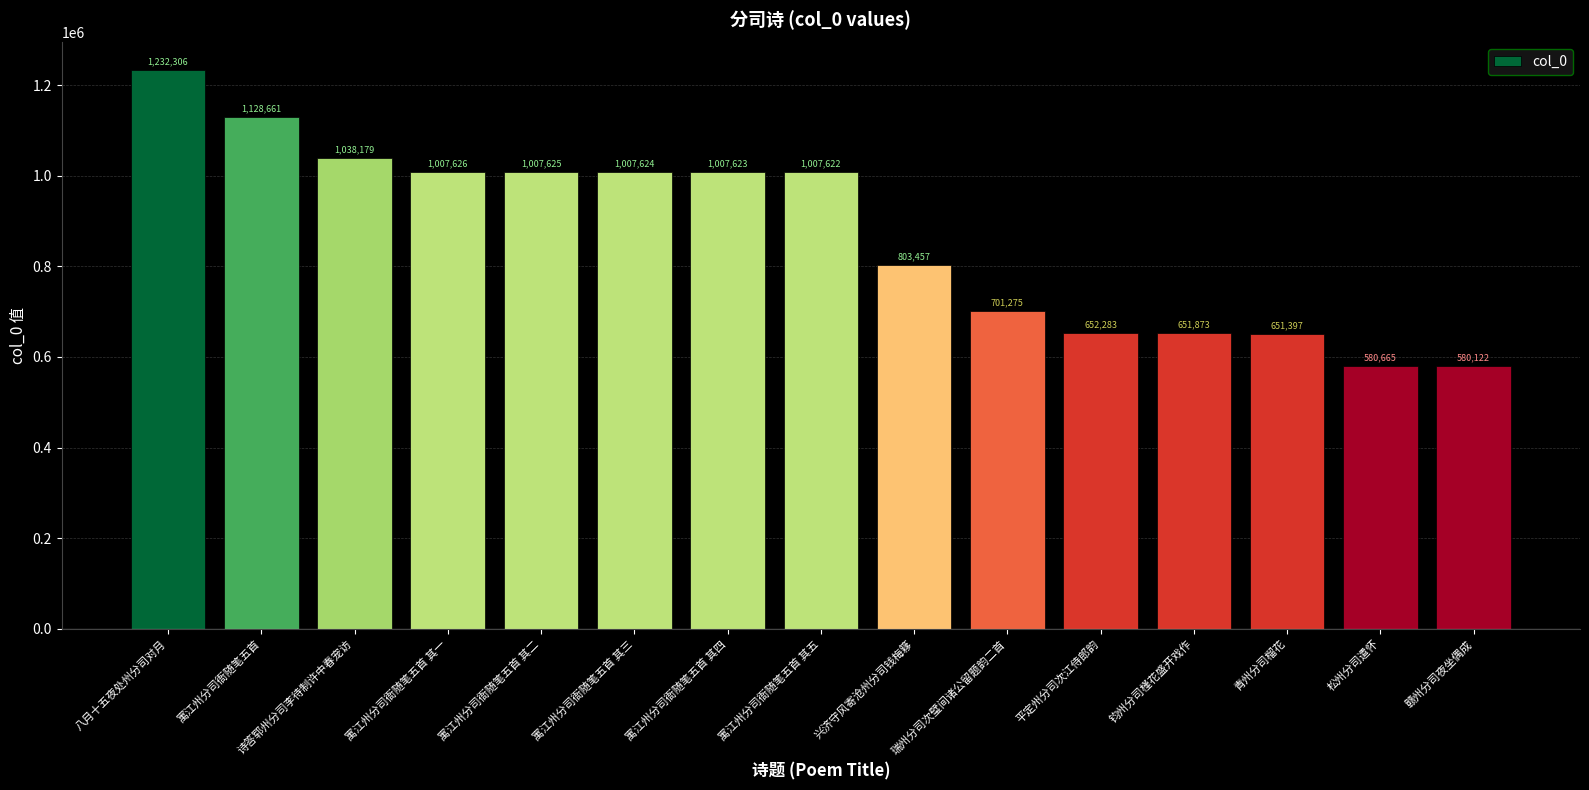

List the labels in order of value, smallest first.

赣州分司夜坐偶成, 松州分司遣怀, 青州分司榴花, 钧州分司槿花盛开戏作, 平定州分司次江侍郎韵, 瑞州分司次璧间诸公留题韵二首, 兴济守风寄沧州分司钱梅簃, 寓江州分司衙随笔五首 其五, 寓江州分司衙随笔五首 其四, 寓江州分司衙随笔五首 其三, 寓江州分司衙随笔五首 其二, 寓江州分司衙随笔五首 其一, 诗答郓州分司李待制许中春宠访, 寓江州分司衙随笔五首, 八月十五夜处州分司对月